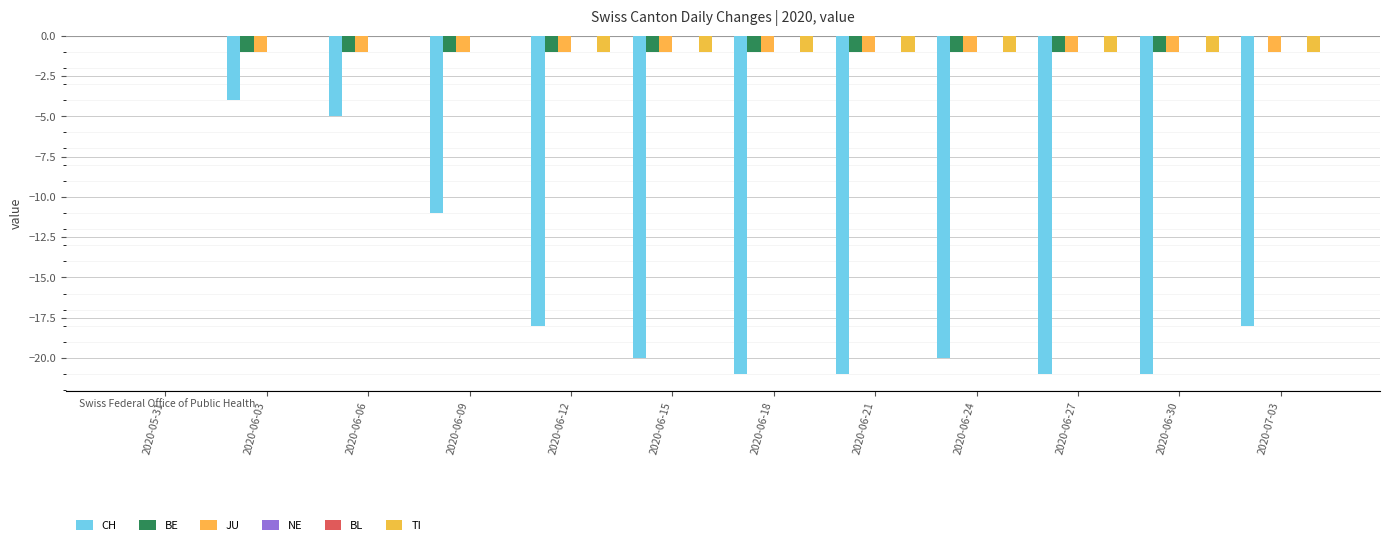

Are the bars grouped side by side (vs. stacked)?

Yes